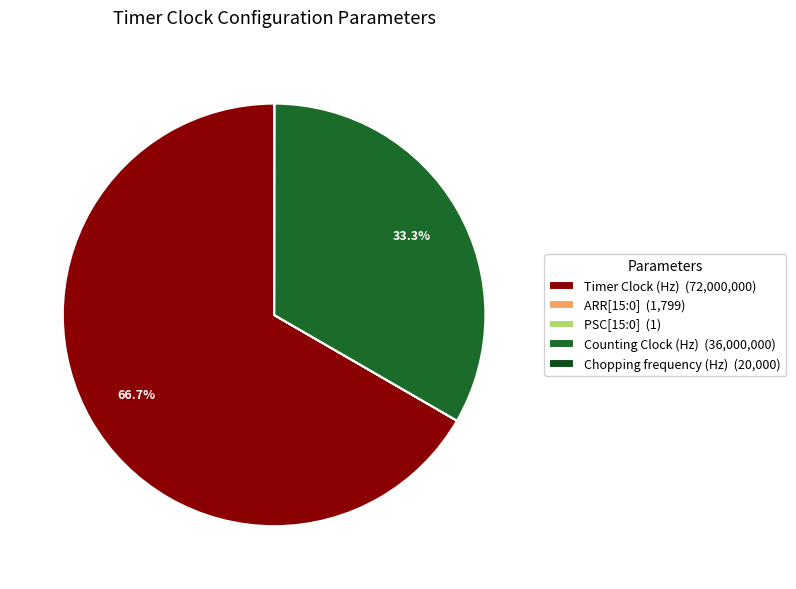

Rank the categories by value from highest to lowest.

Timer Clock (Hz), Counting Clock (Hz), Chopping frequency (Hz), ARR[15:0], PSC[15:0]